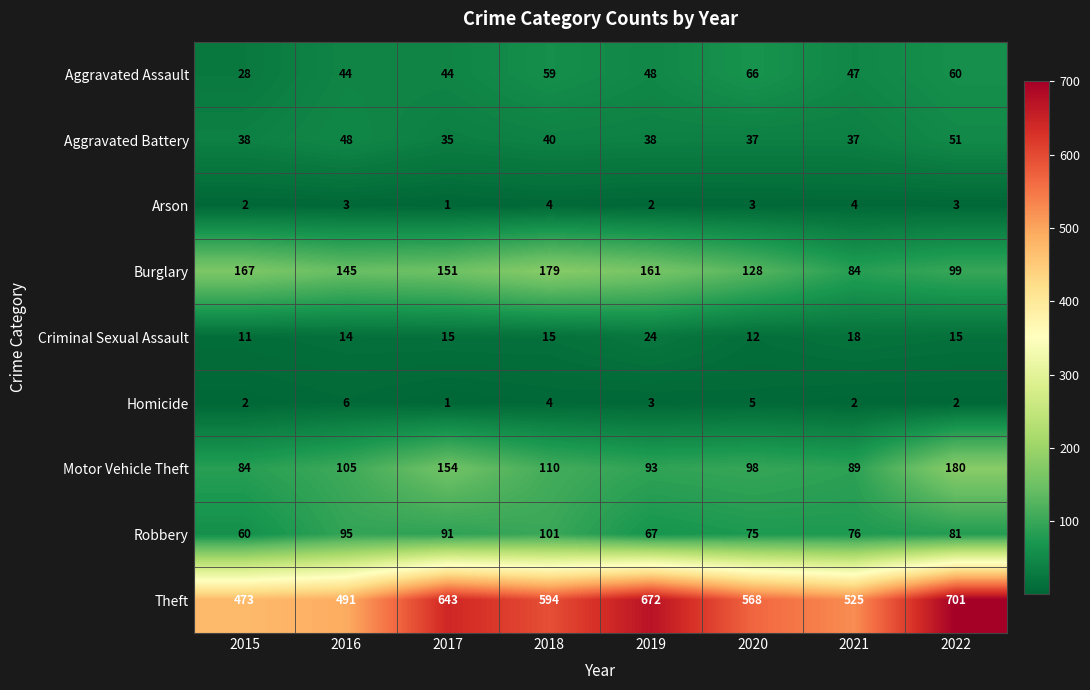

What is the sum of the Aggravated Battery values at 2019 and 2015?

76